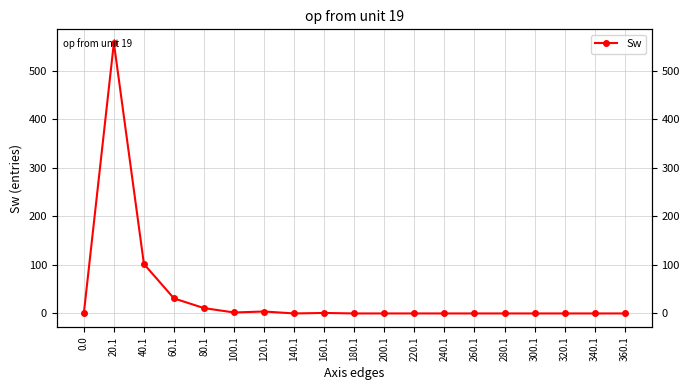

Which has a higher value, 320.1 or 120.1?

120.1